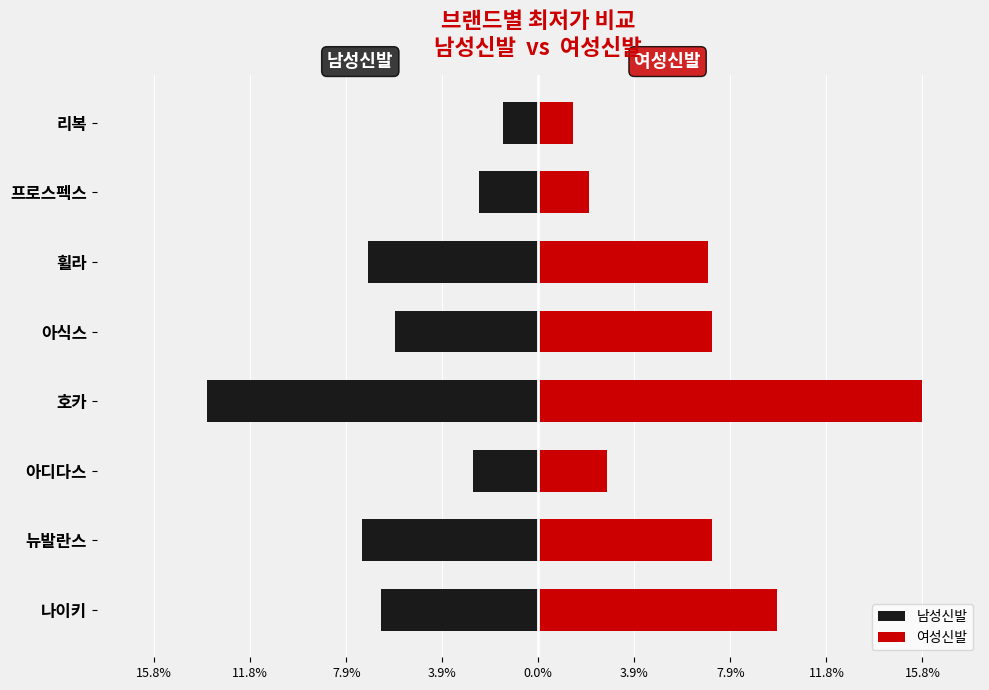

Which series has the largest range (max minus min)?

여성신발